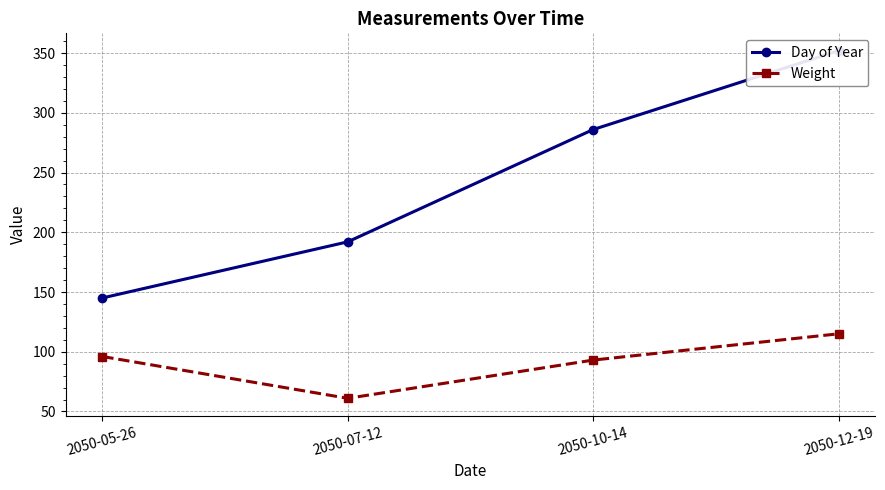

At 2050-05-26, list the series in order from smallest to largest.

Weight, Day of Year